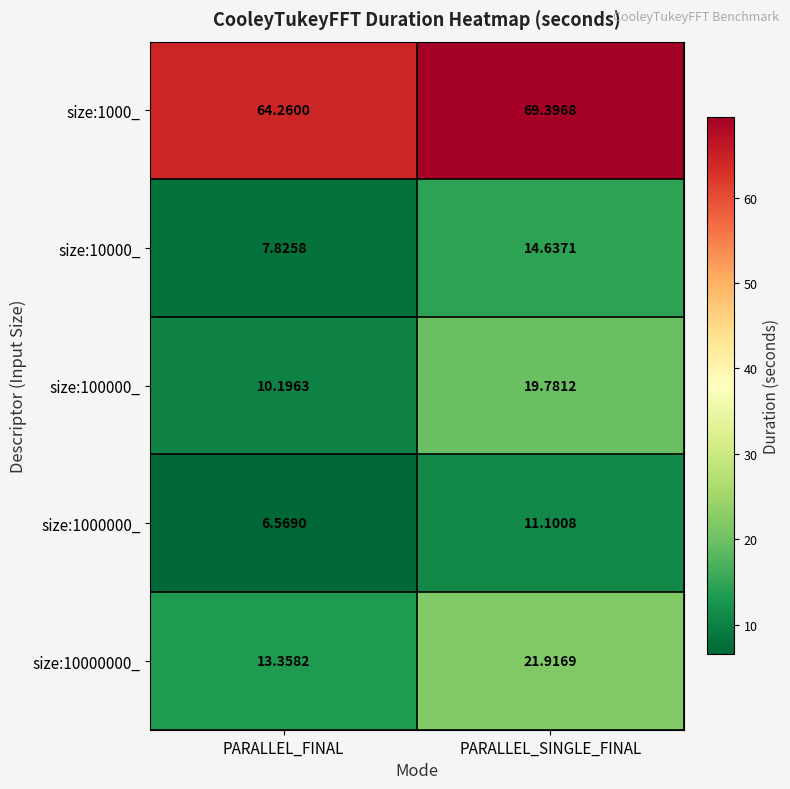

Which series has the widest spread of values?

size:100000_